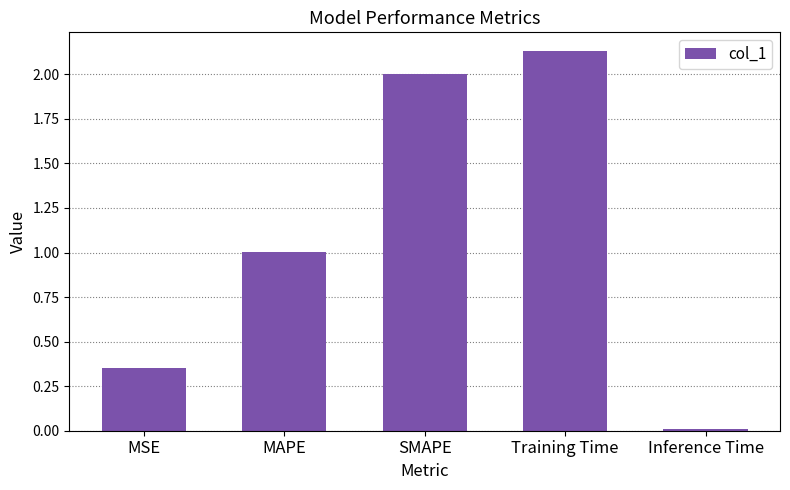

List the labels in order of value, smallest first.

Inference Time, MSE, MAPE, SMAPE, Training Time